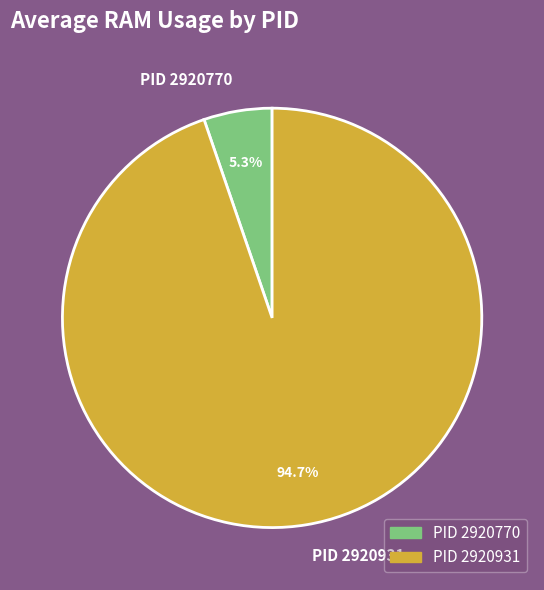

Does any single category account for the majority?

Yes